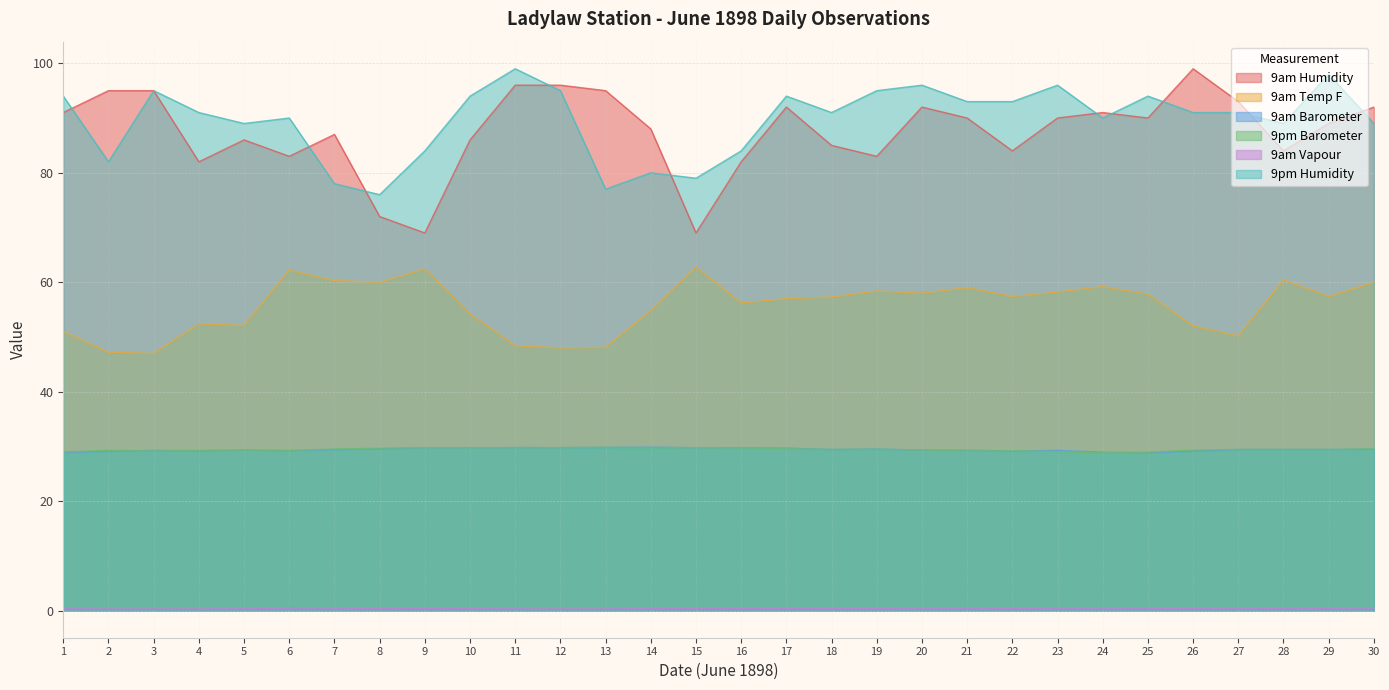

Which series has the widest spread of values?

9am Humidity